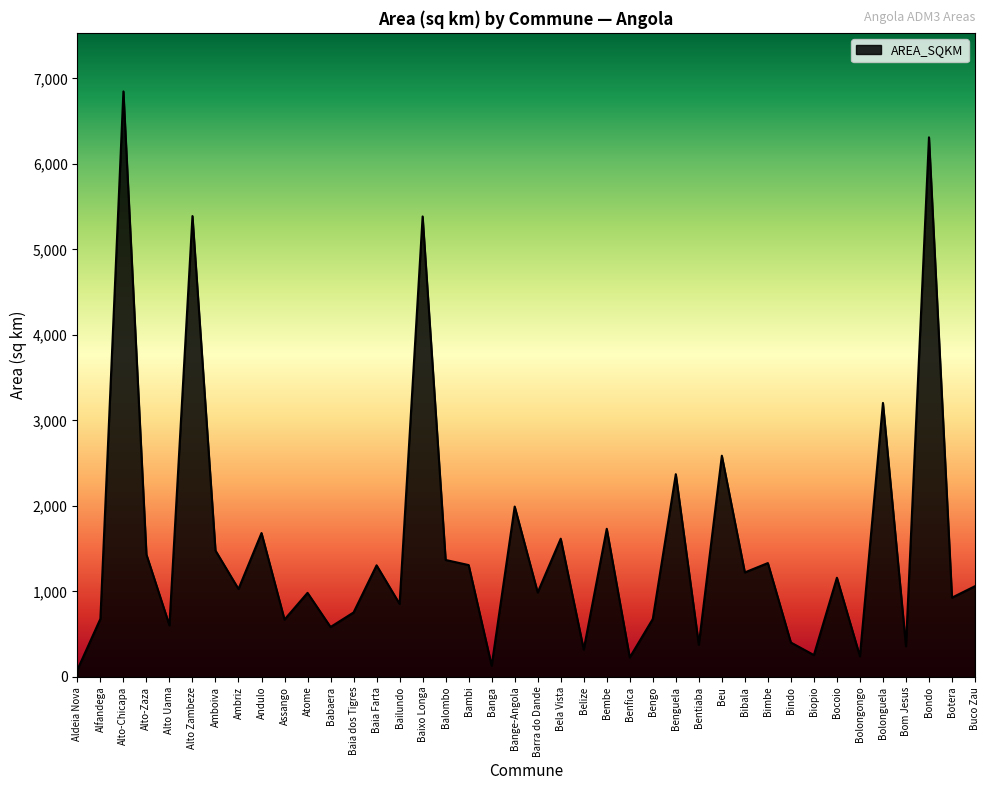

True or false: the data shows 584.2 at Babaera.

True